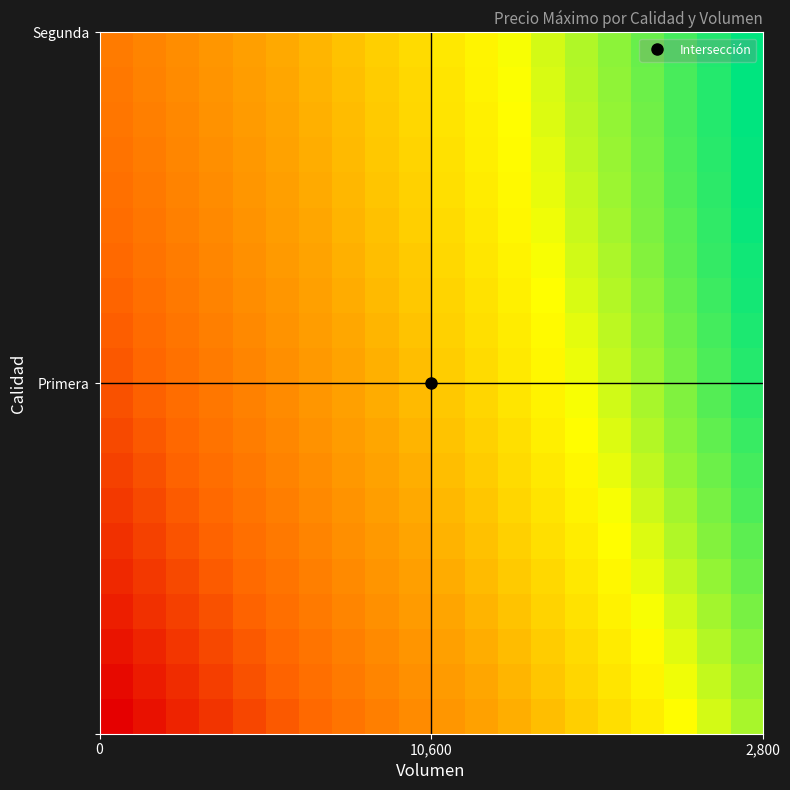

What is the minimum value shown in the chart?

250.0